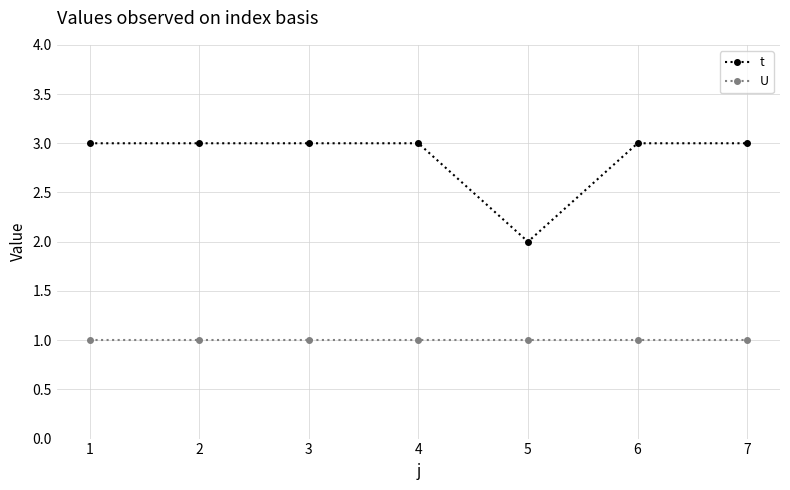

Reading left to right, what are all the values shown in this chart?

t: 1=3	2=3	3=3	4=3	5=2	6=3	7=3
U: 1=1	2=1	3=1	4=1	5=1	6=1	7=1